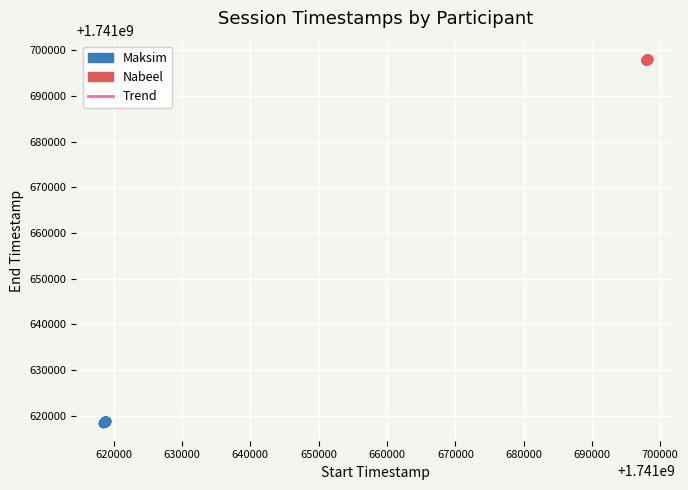

Which series has the widest spread of Y values?

Maksim